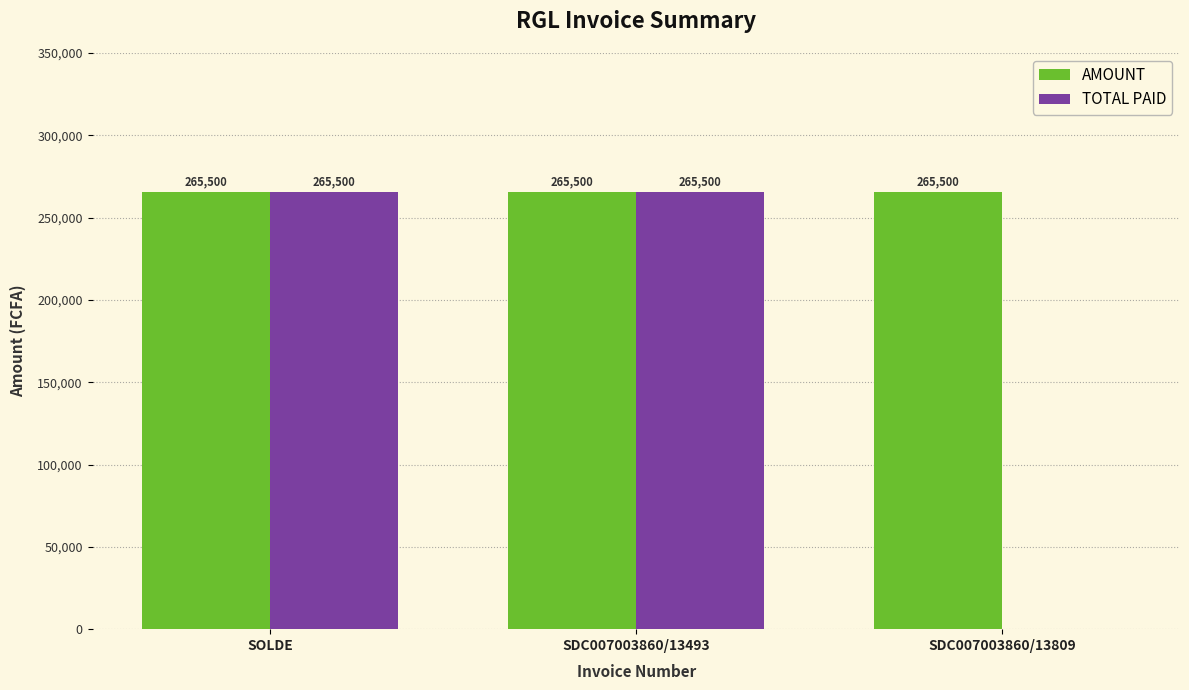

How many groups of bars are there?

3